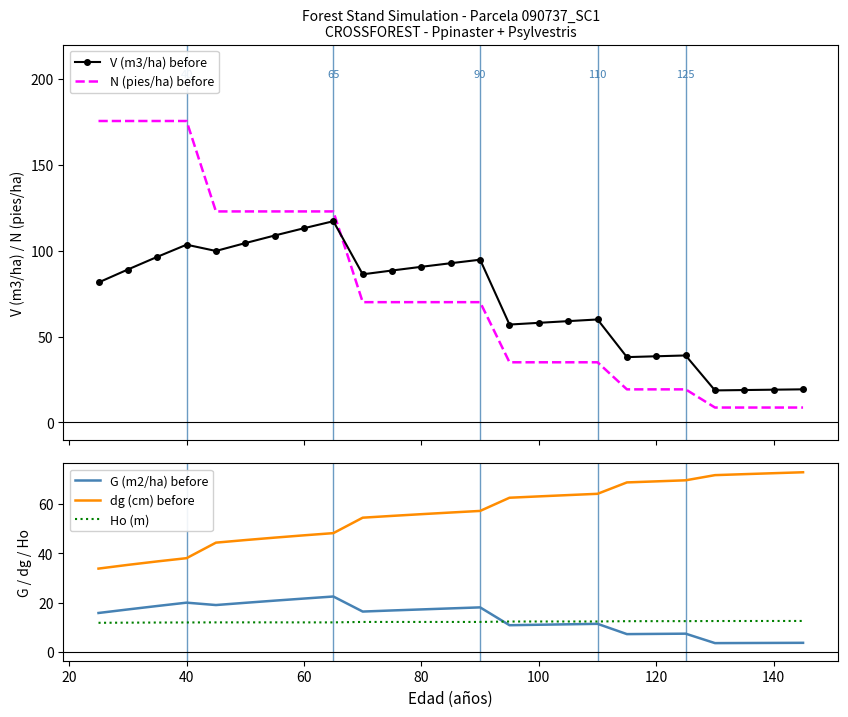

The G (m2/ha) before series shows 1.7 at 22. True or false?

False